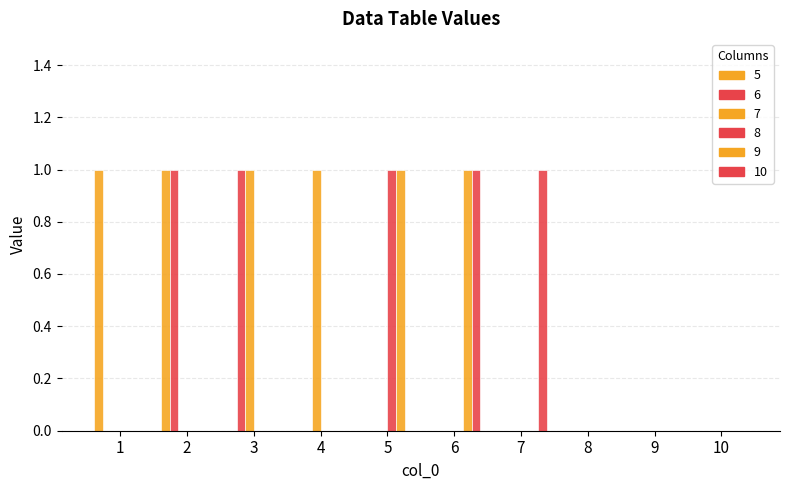

What is the total value across all series at 5?

2